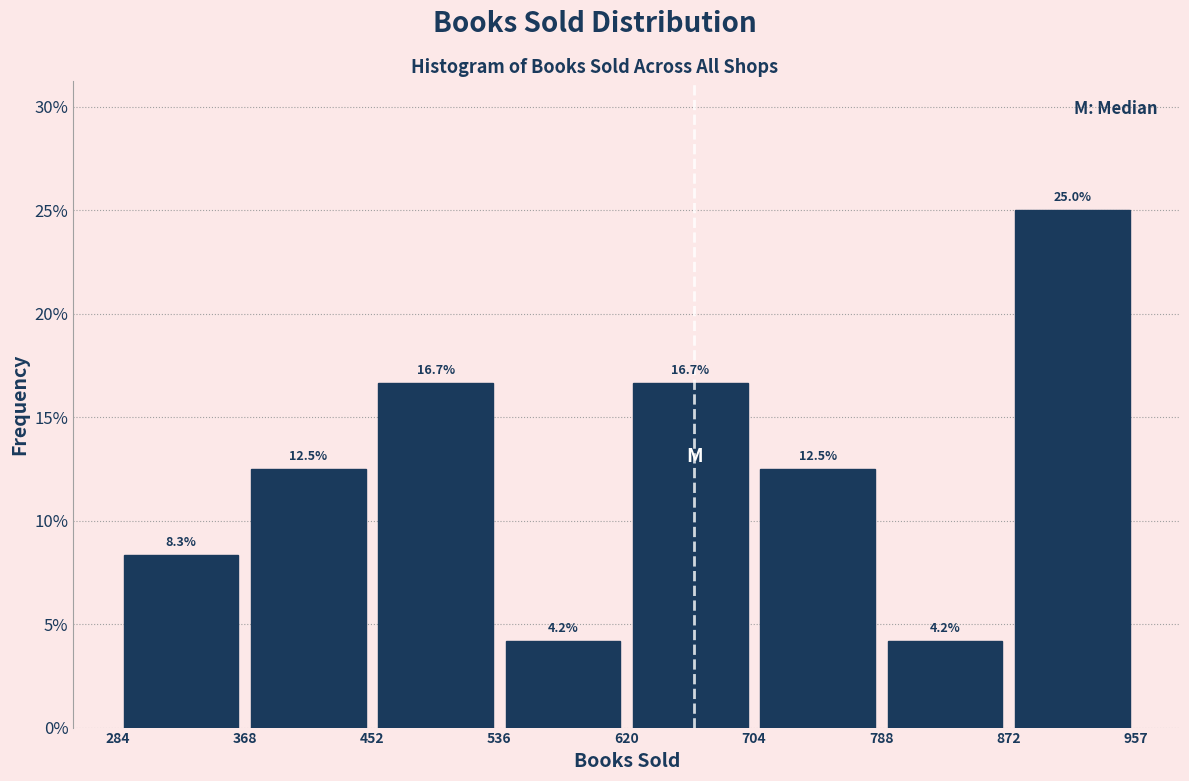

Which range on the x-axis has the tallest bar?

872 to 957